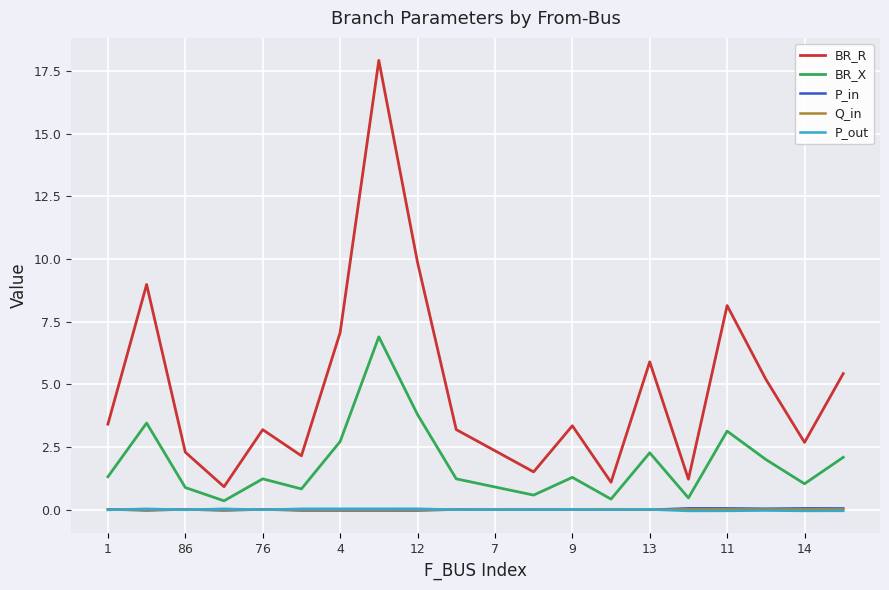

True or false: BR_R and BR_X cross at least once.

False